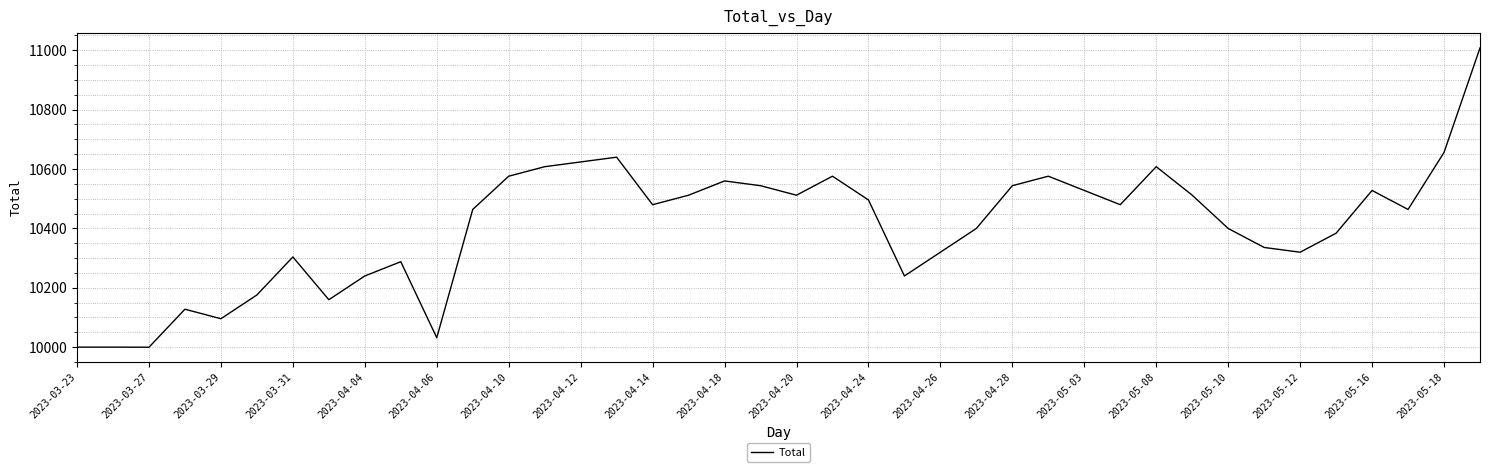

What is the sum of all values?

416306.3